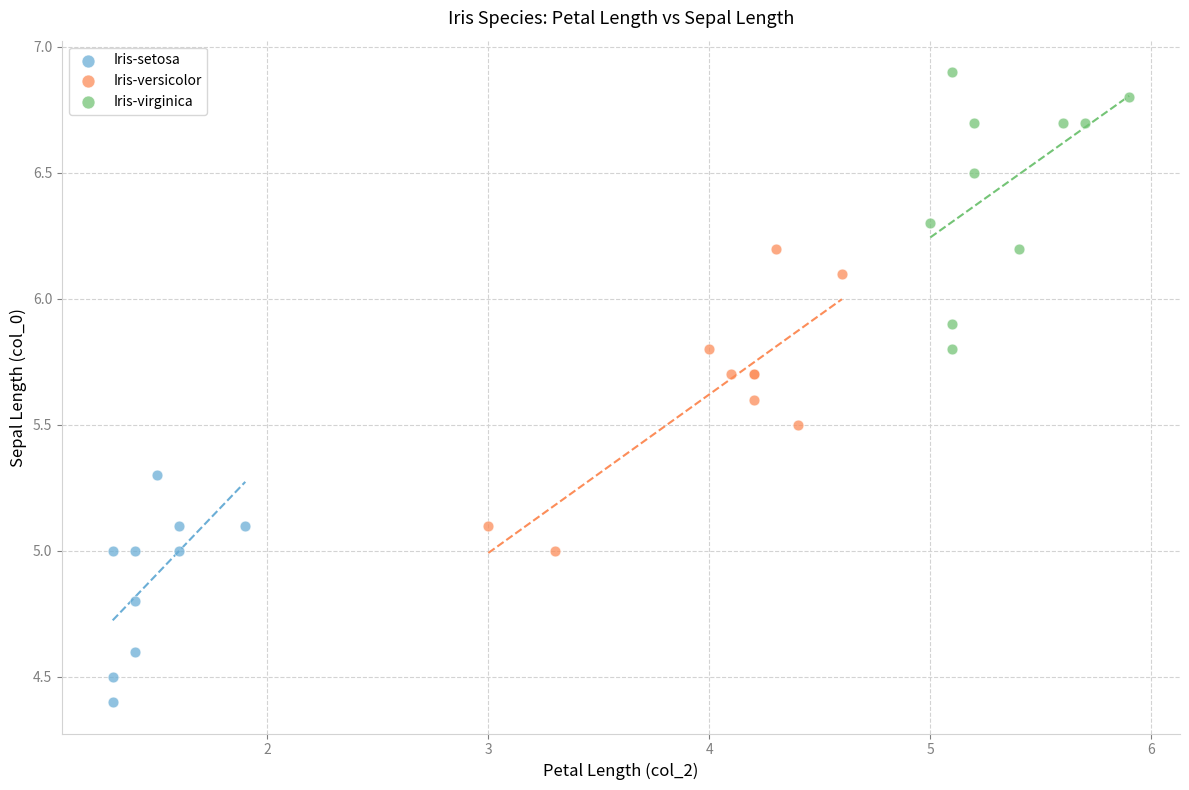

Which series contains the lowest Y value?

Iris-setosa